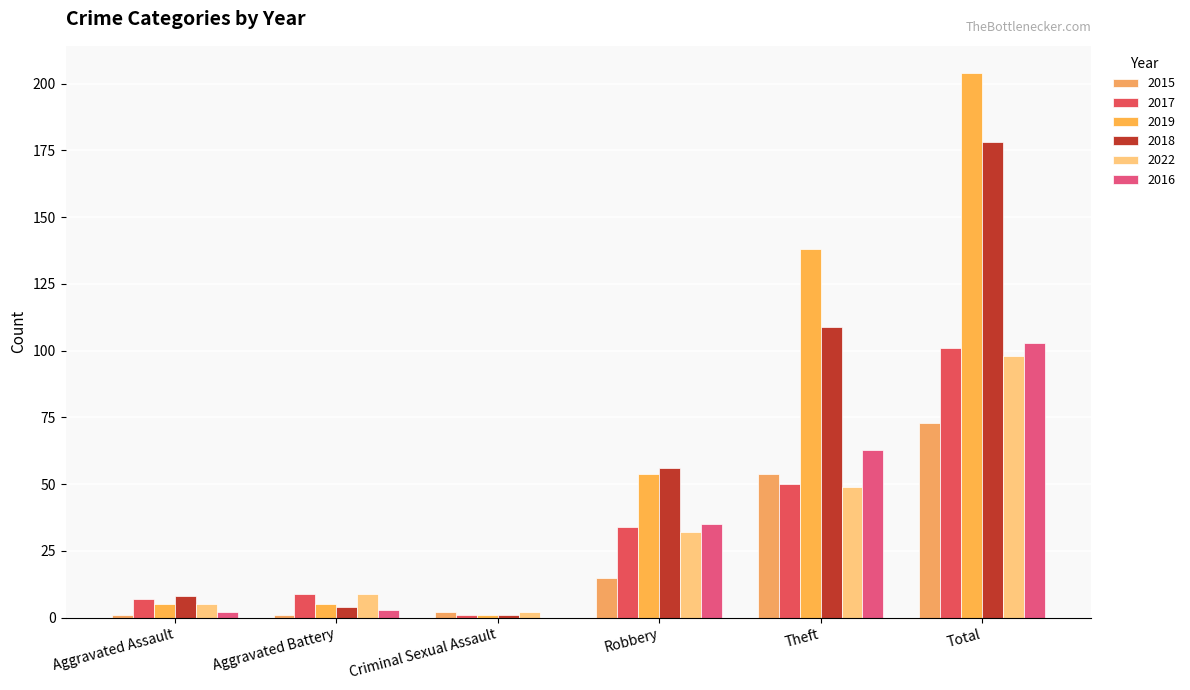

What are all the series names shown in the legend?

2015, 2017, 2019, 2018, 2022, 2016